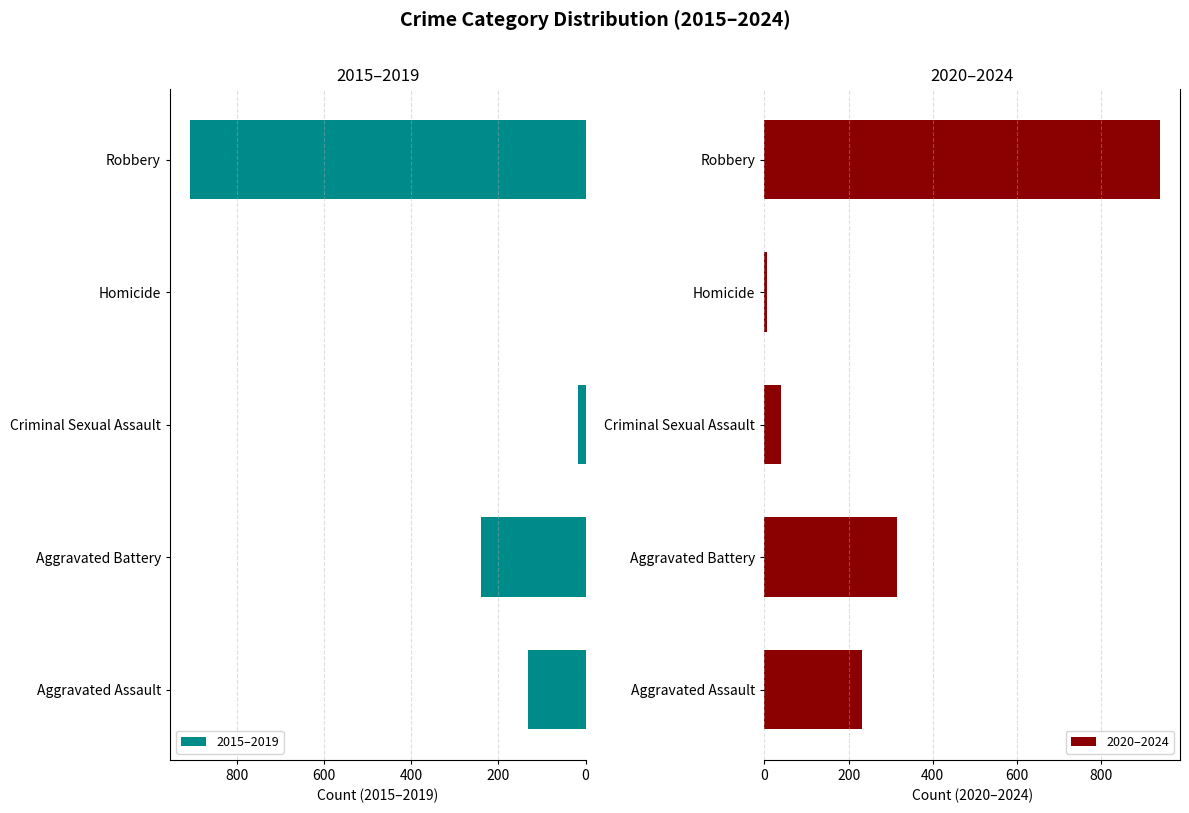

The 2015–2019 series shows 39 at Aggravated Assault. True or false?

False